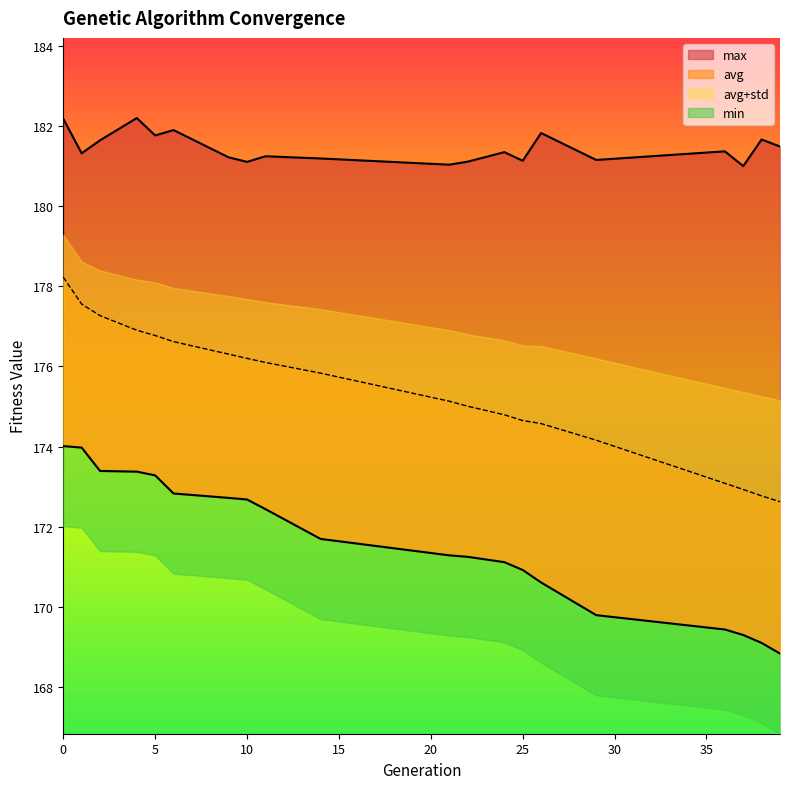

Which series has the widest spread of values?

avg